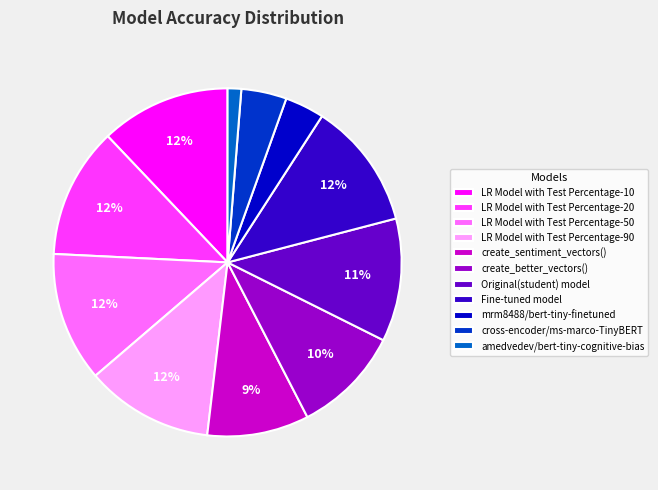

How many segments does this pie chart have?

11